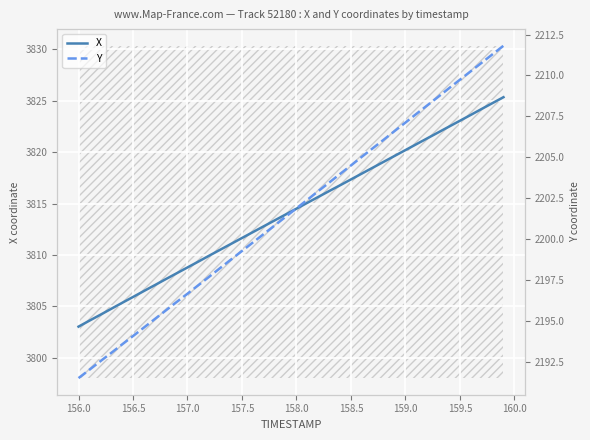

True or false: Y and X intersect in this chart.

False